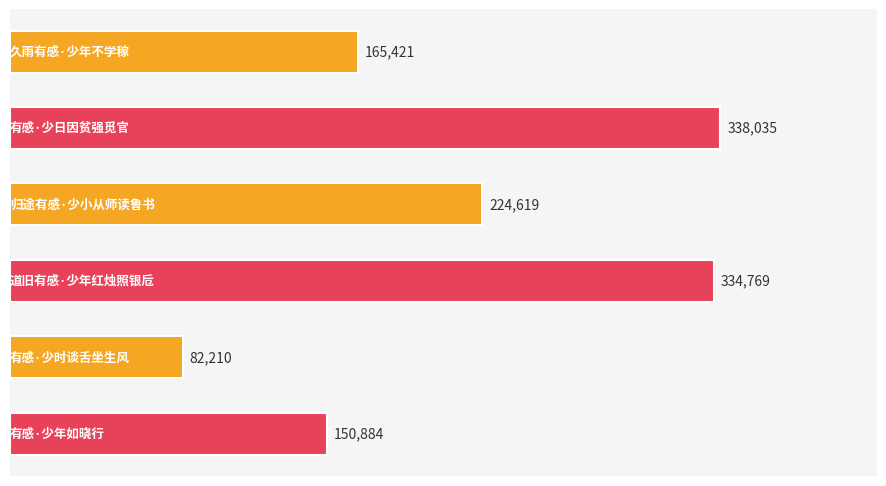

How many bars are there in total?

6